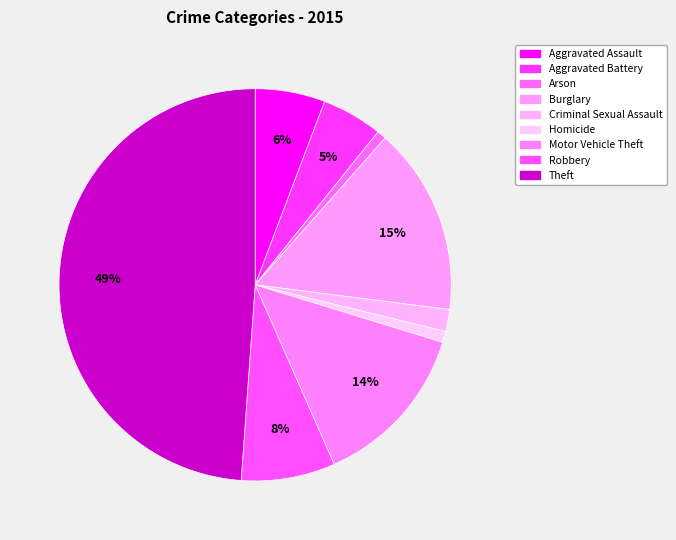

To the nearest percent, what is the difference between the largest and smallest slice percentages?

48%